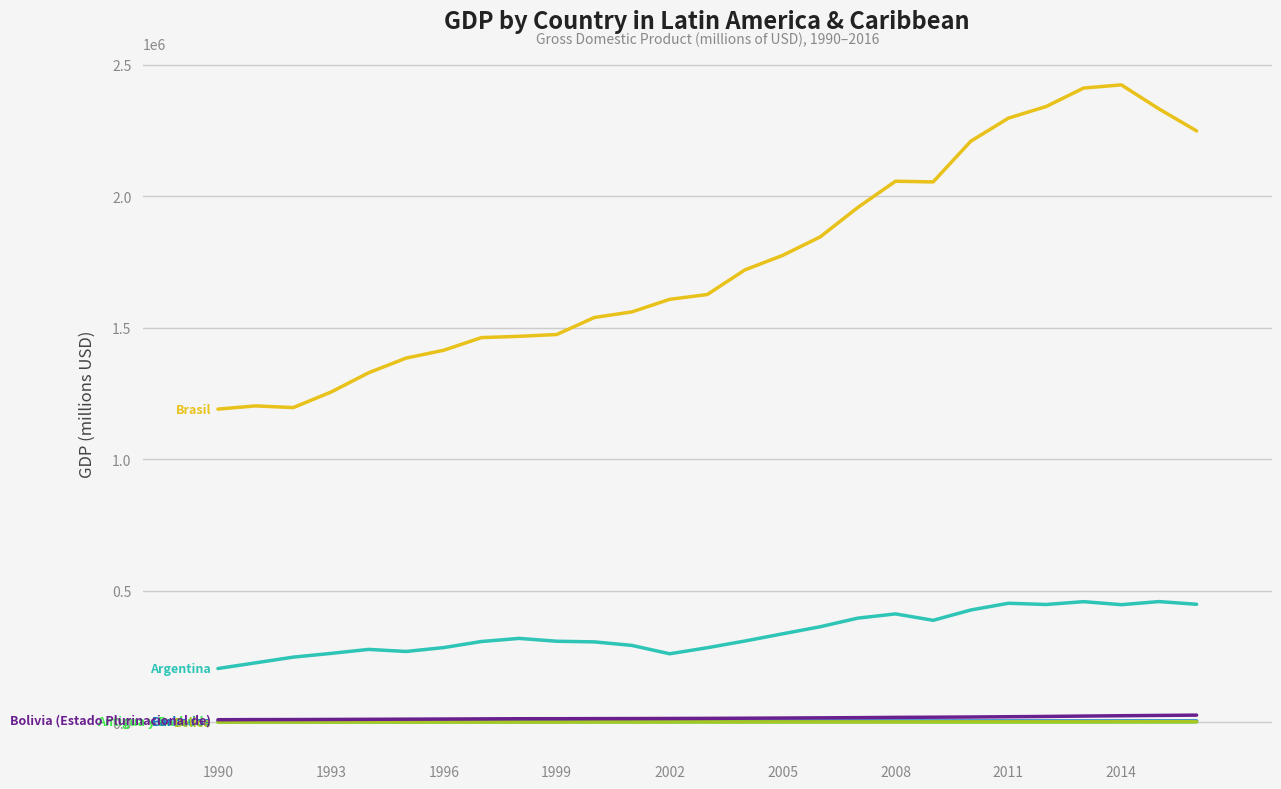

What is the maximum value shown in the chart?

2423234.0